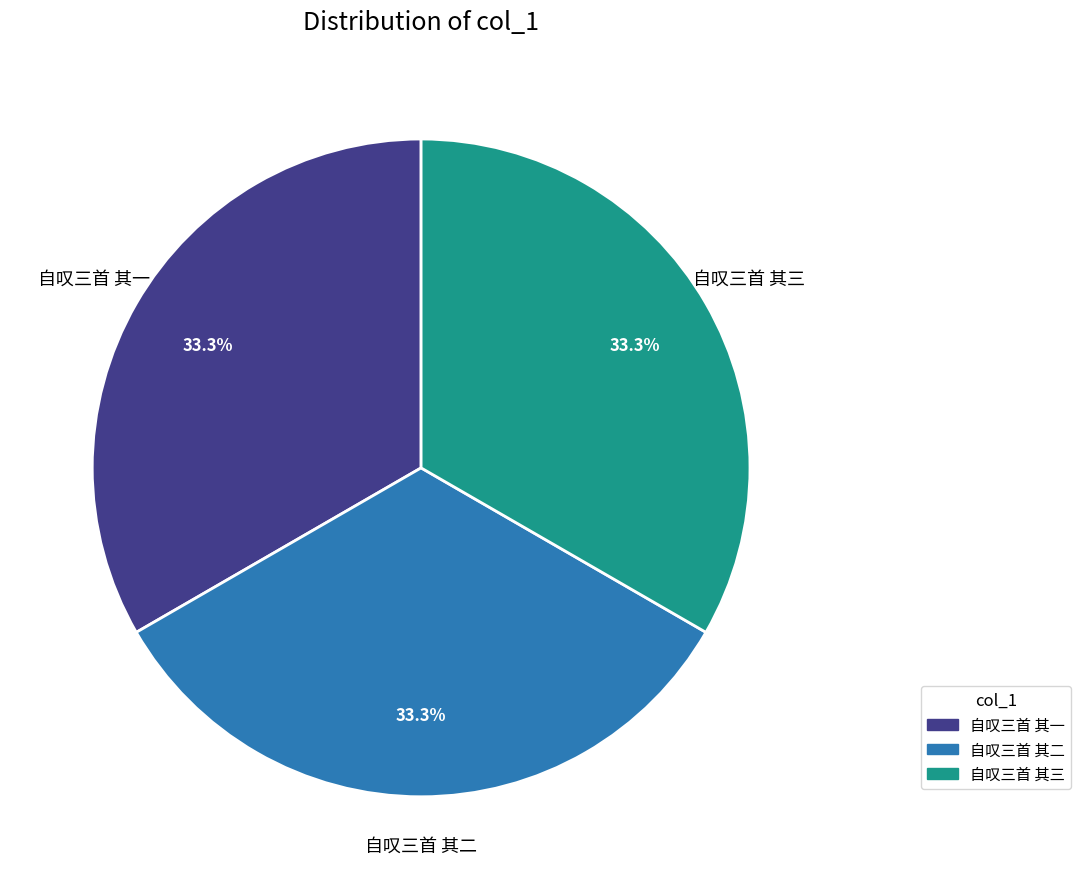

Is 自叹三首 其一 the majority of the pie?

No